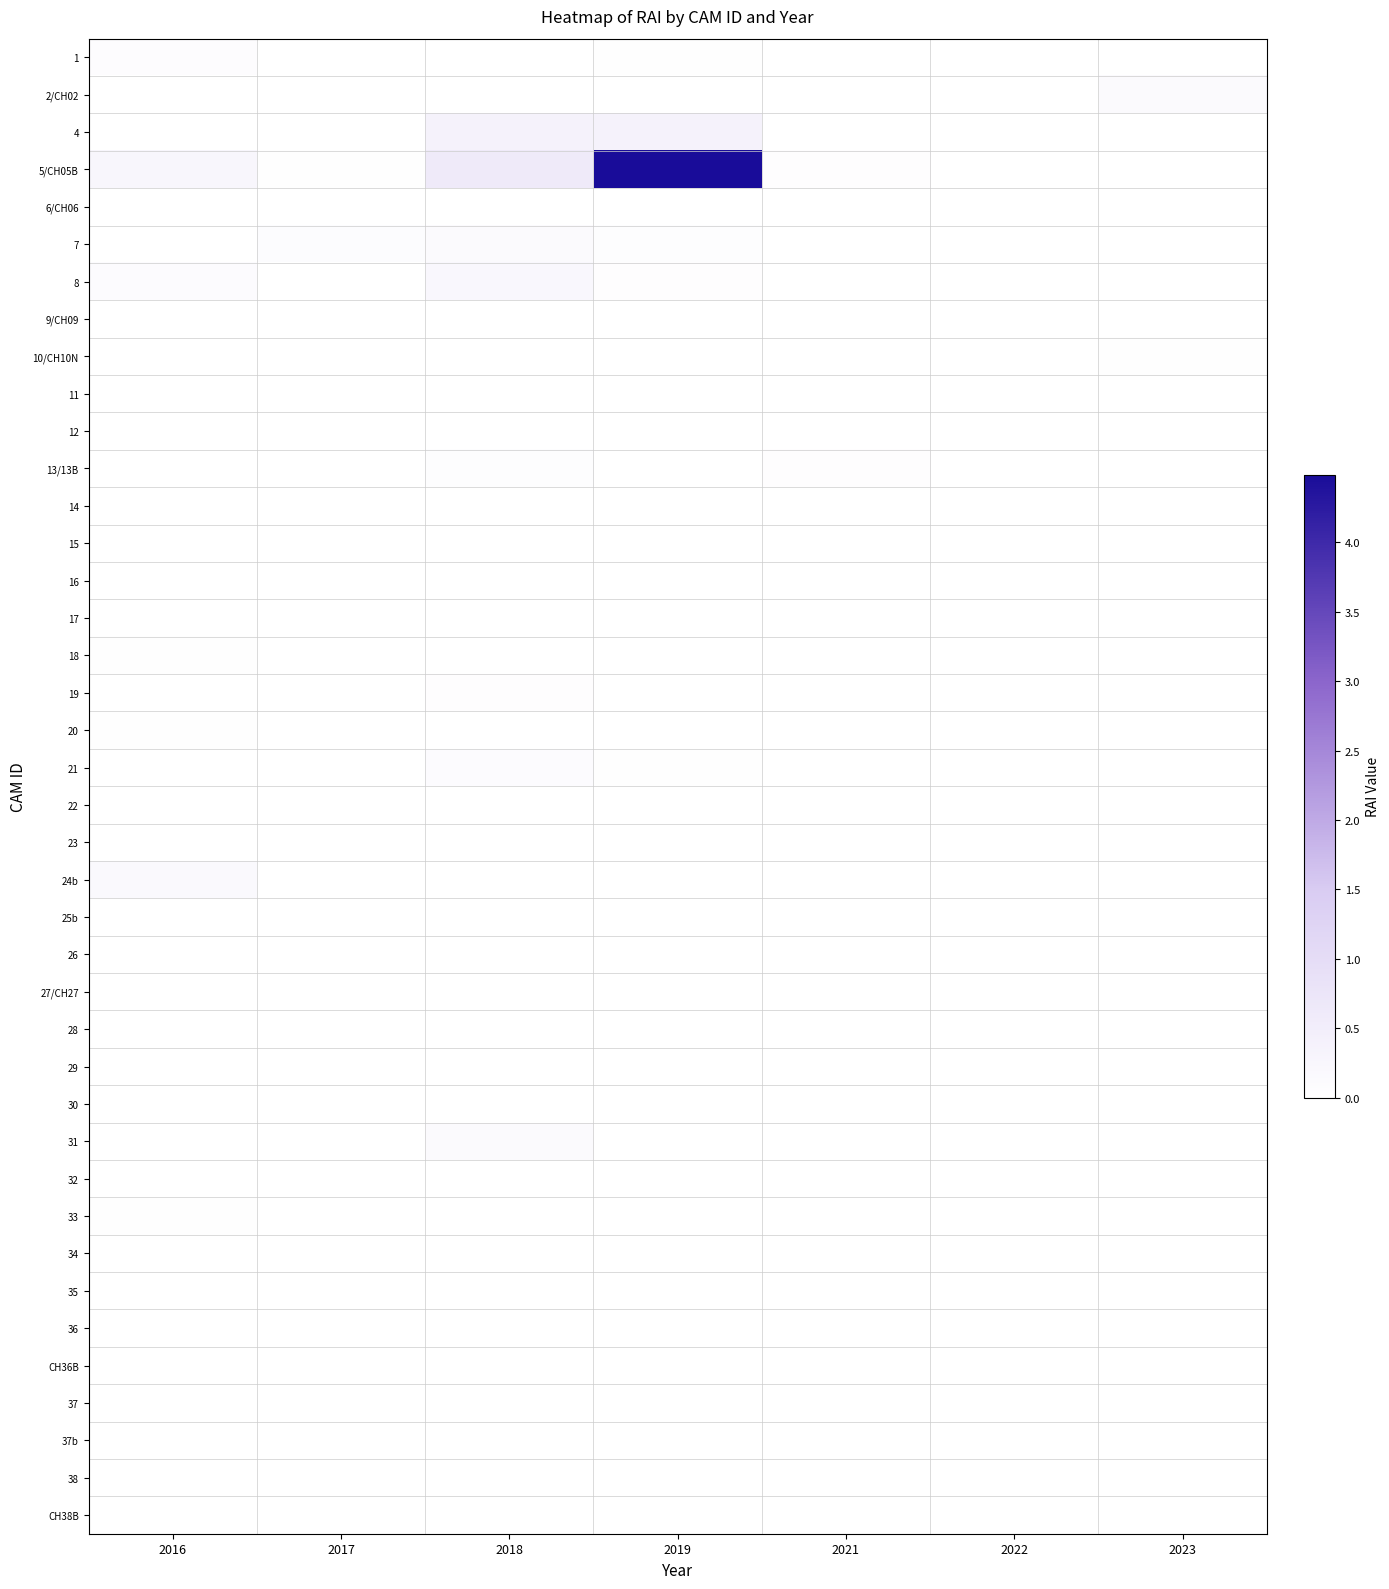

What is the difference between the highest and lowest values at 2023?

0.1